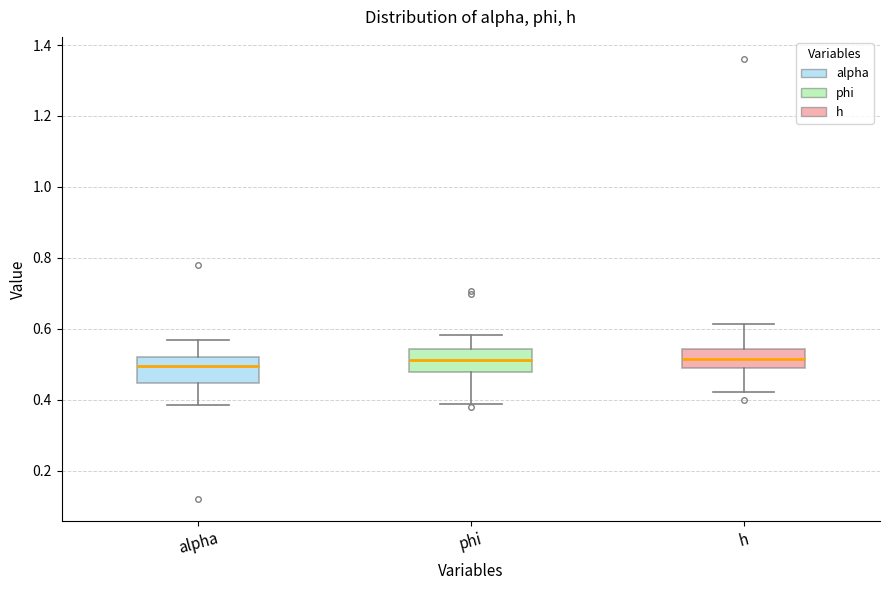

Reading left to right, transcribe this box plot: for each box, give where its median line is, the range the box spans, and where its two whiskers end, as read against the y-axis. The values are not printed on the chart, so give them approximately, as read against the axis.

alpha: median 0.50, box 0.44 to 0.52, whiskers 0.38 to 0.56
phi: median 0.52, box 0.48 to 0.54, whiskers 0.38 to 0.58
h: median 0.52, box 0.50 to 0.54, whiskers 0.42 to 0.62